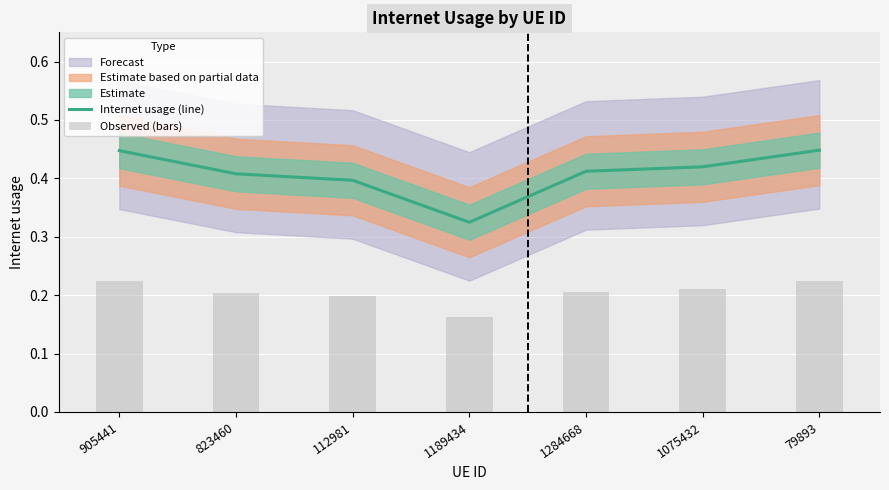

At which label is Observed (bars) closest to 0?

1189434